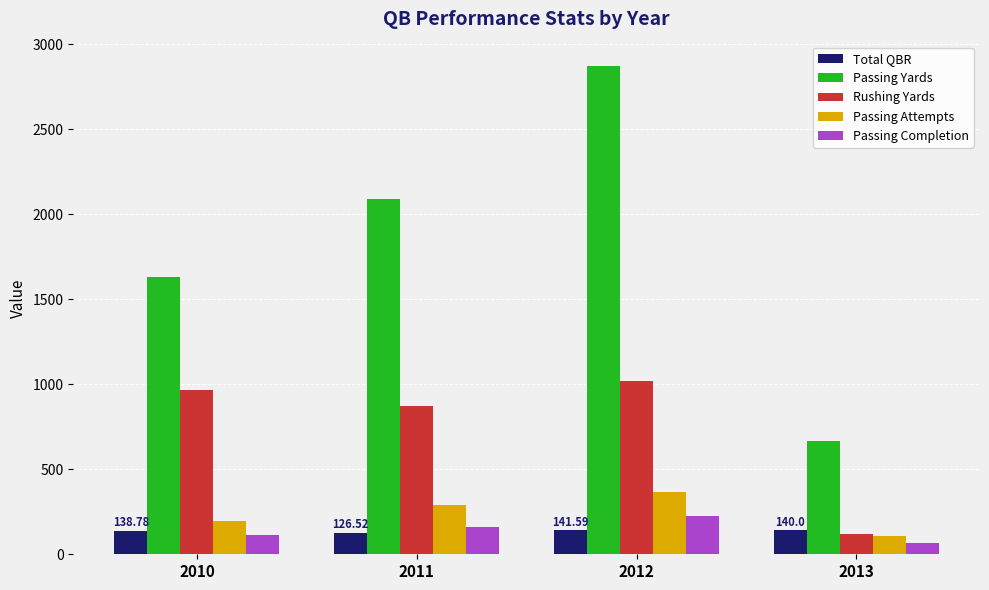

How many bars are there in each group?

5